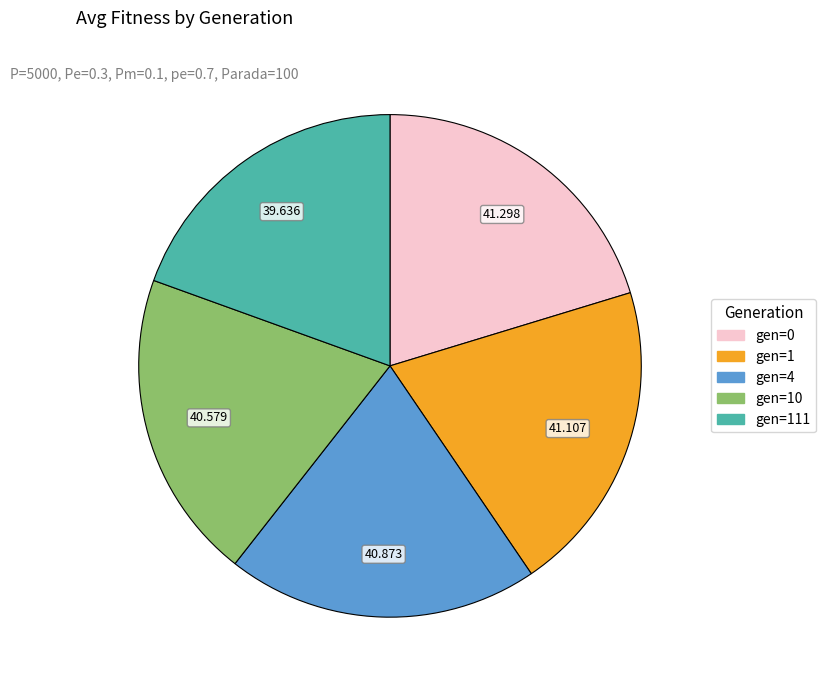

Does any single category account for the majority?

No